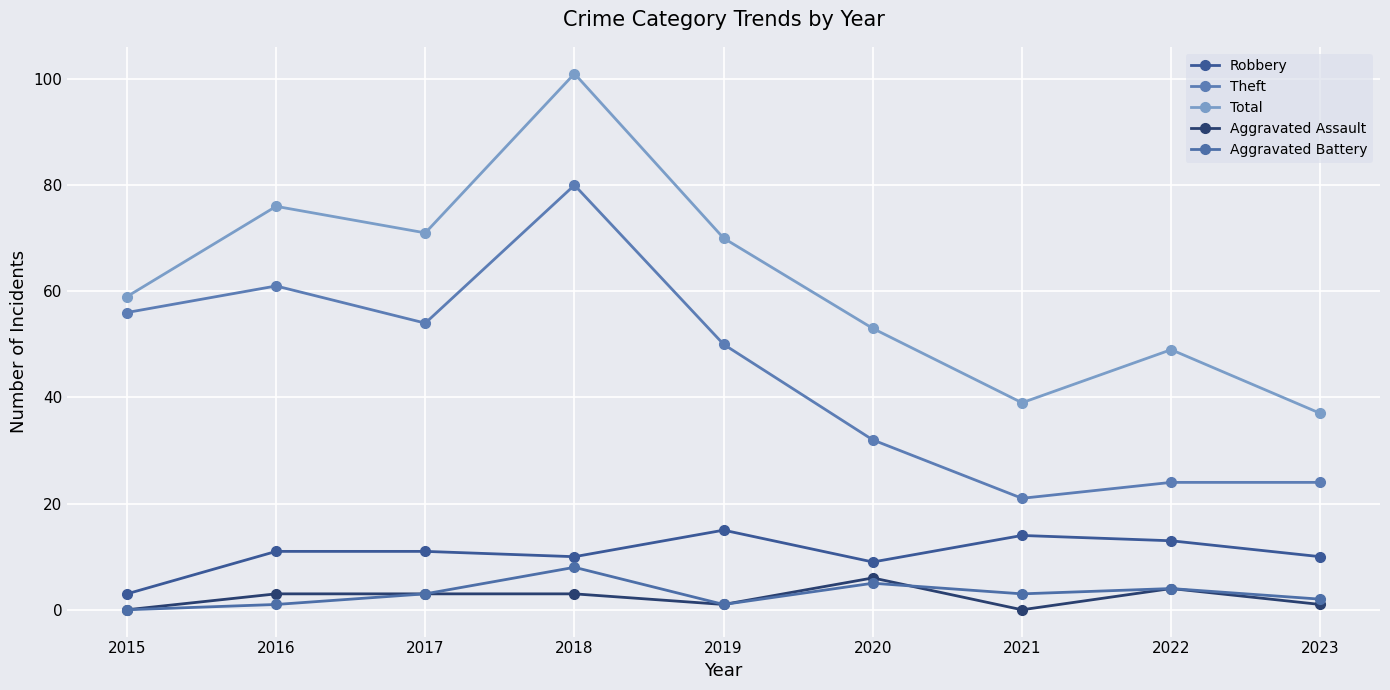

Which series has the widest spread of values?

Total